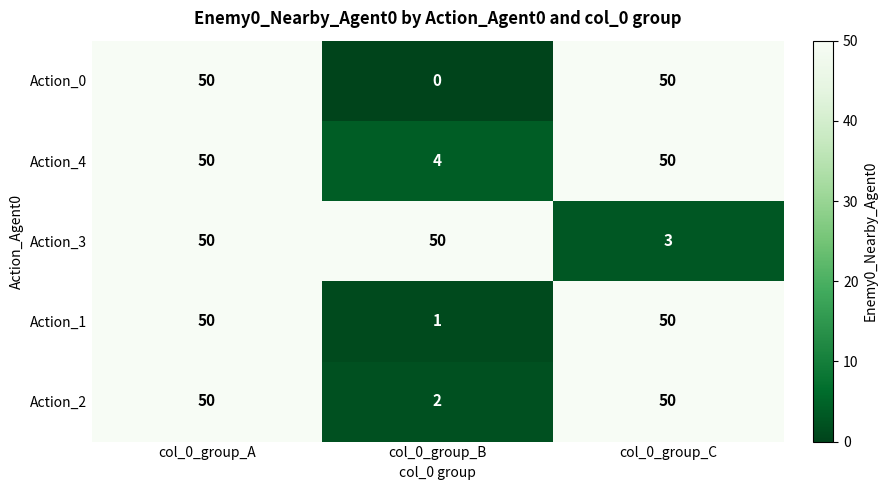

Which series has the largest total across all categories?

Action_4